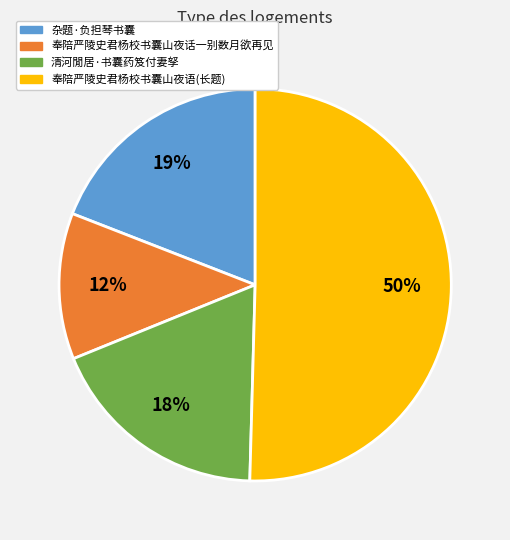

Is there any slice that represents more than half of the pie?

Yes